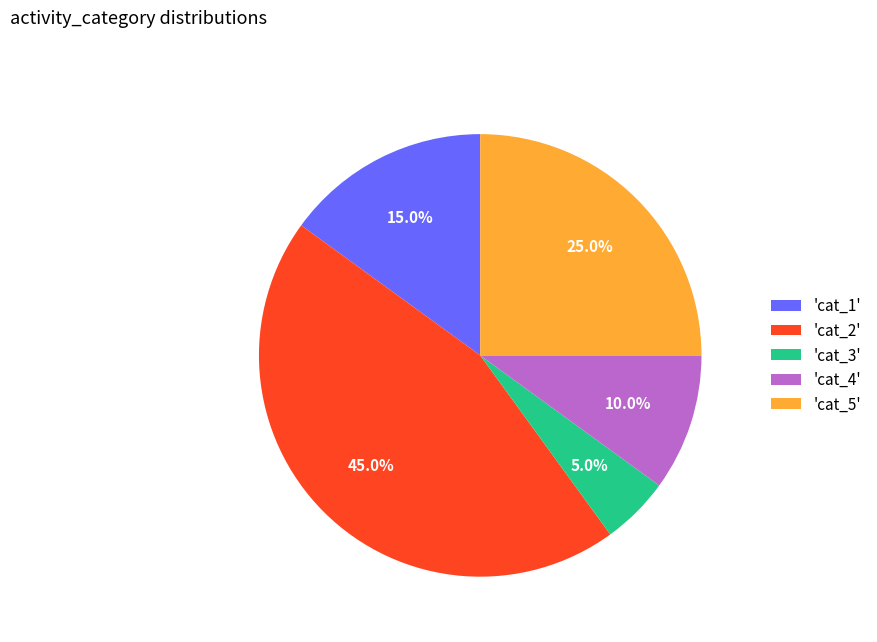

Rank the categories by value from highest to lowest.

'cat_2', 'cat_5', 'cat_1', 'cat_4', 'cat_3'